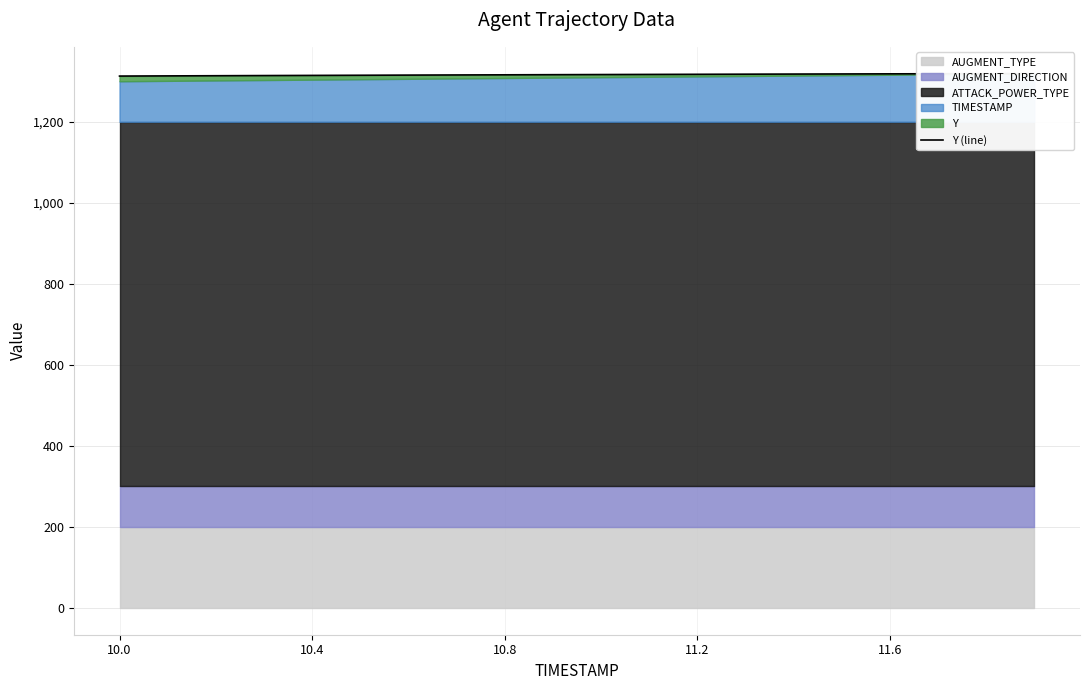

At which category does the chart reach its peak across all series?

19